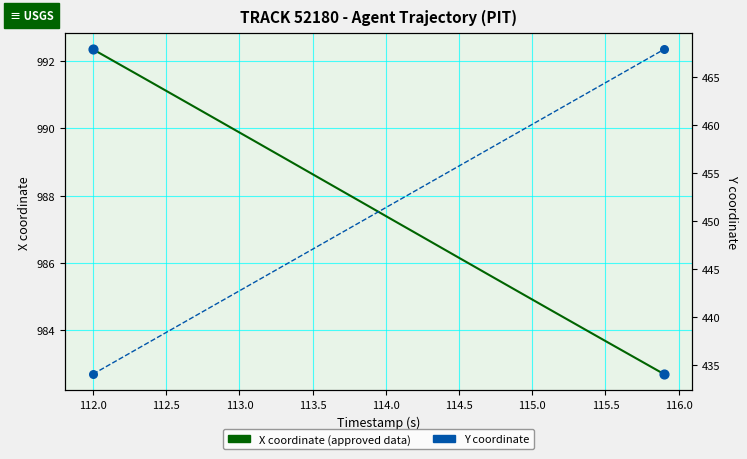

Which series has the largest total across all categories?

X coordinate (approved)